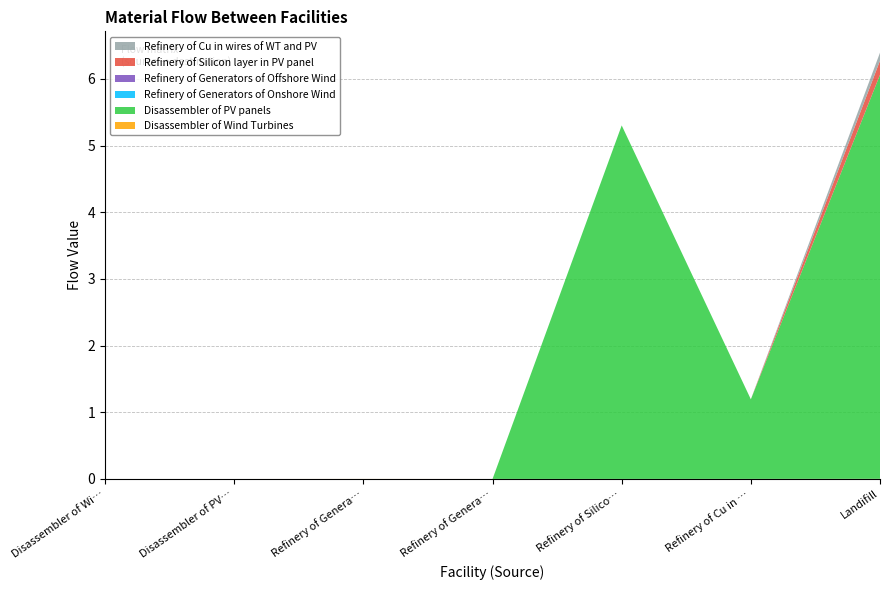

Reading right to left, what are all the values shown in this chart?

Disassembler of Wind Turbines: 0.0	0.0	0.0	0.0	0.0	0.0	0.0
Disassembler of PV panels: 6.1	1.2	5.3	0.0	0.0	0.0	0.0
Refinery of Generators of Onshore Wind: 0.0	0.0	0.0	0.0	0.0	0.0	0.0
Refinery of Generators of Offshore Wind: 0.0	0.0	0.0	0.0	0.0	0.0	0.0
Refinery of Silicon layer in PV panel: 0.2	0.0	0.0	0.0	0.0	0.0	0.0
Refinery of Cu in wires of WT and PV: 0.1	0.0	0.0	0.0	0.0	0.0	0.0